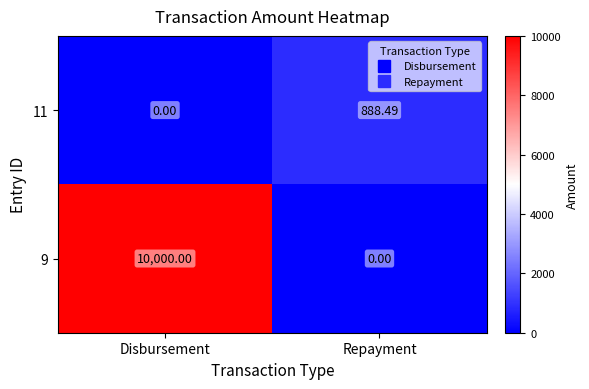

At which category is the sum across all series the highest?

Disbursement